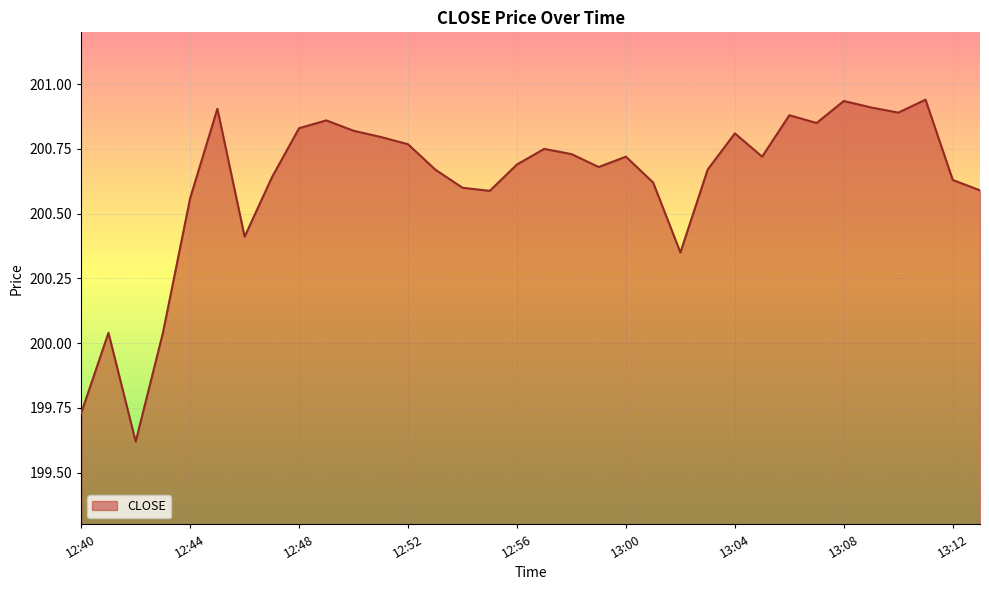

What is the difference between the maximum and minimum values?

1.3